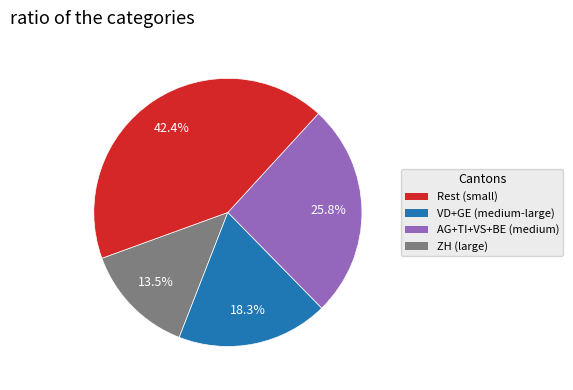

Does any single category account for the majority?

No